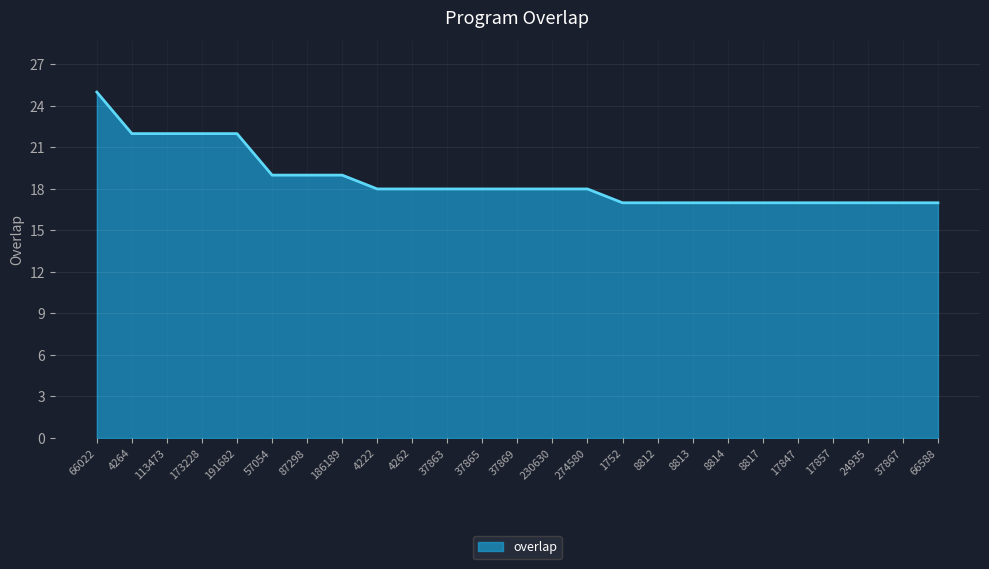

Does the chart display data point markers on the line(s)?

No